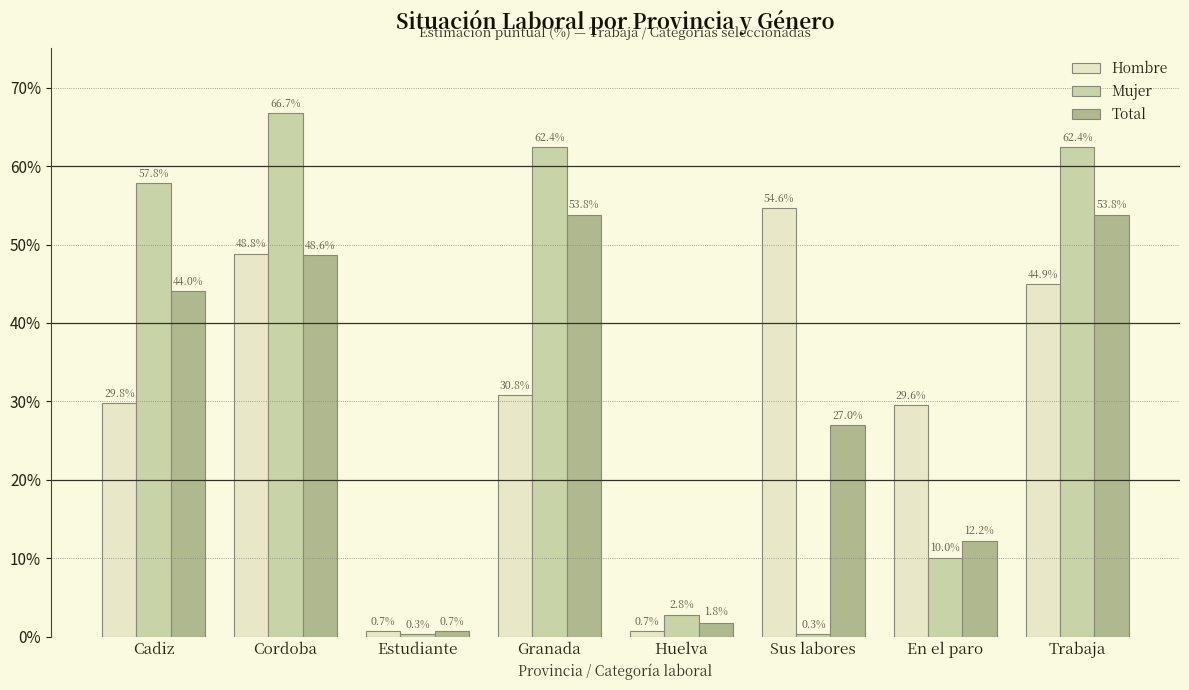

What value does the Total series have at Huelva?

1.8